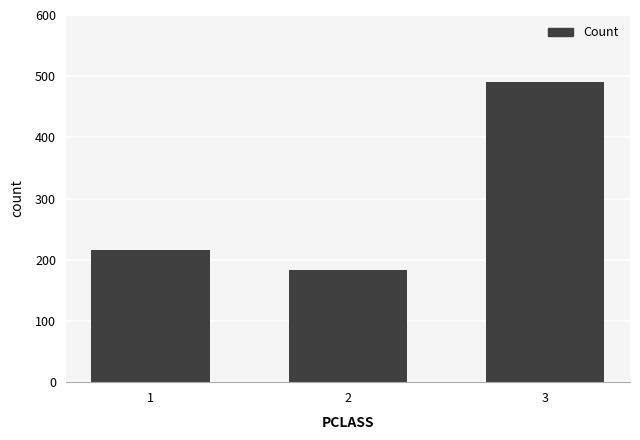

Where is the data nearest to the value 337?

1